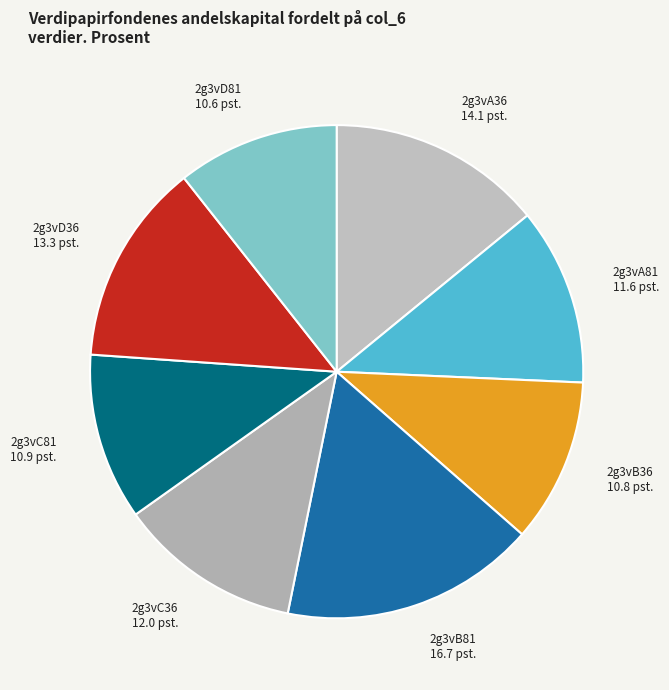

What is the largest slice in the pie chart?

2g3vB81